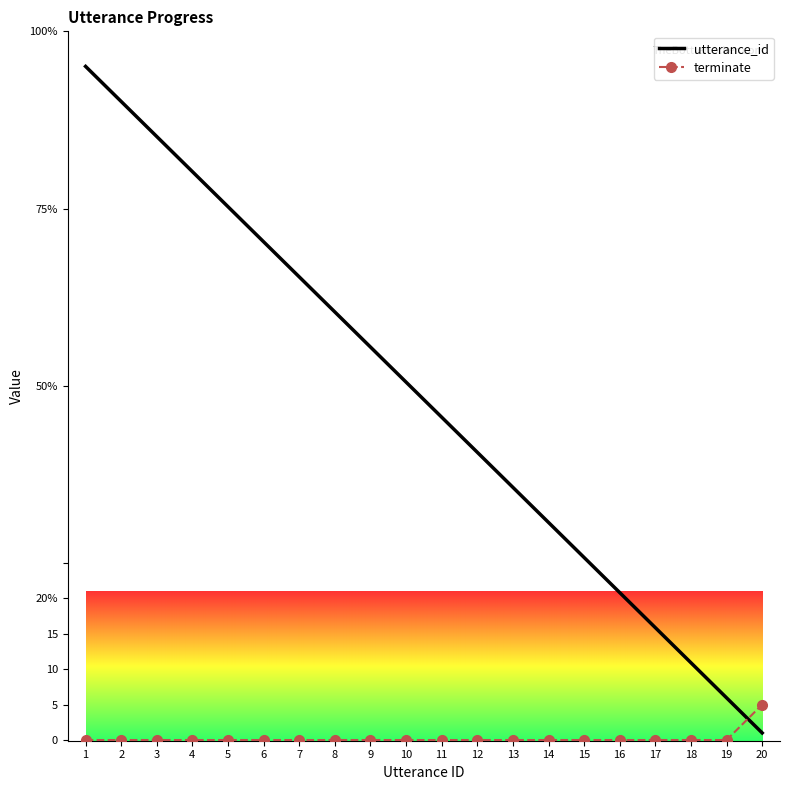

Between 3 and 20, which is larger?

3